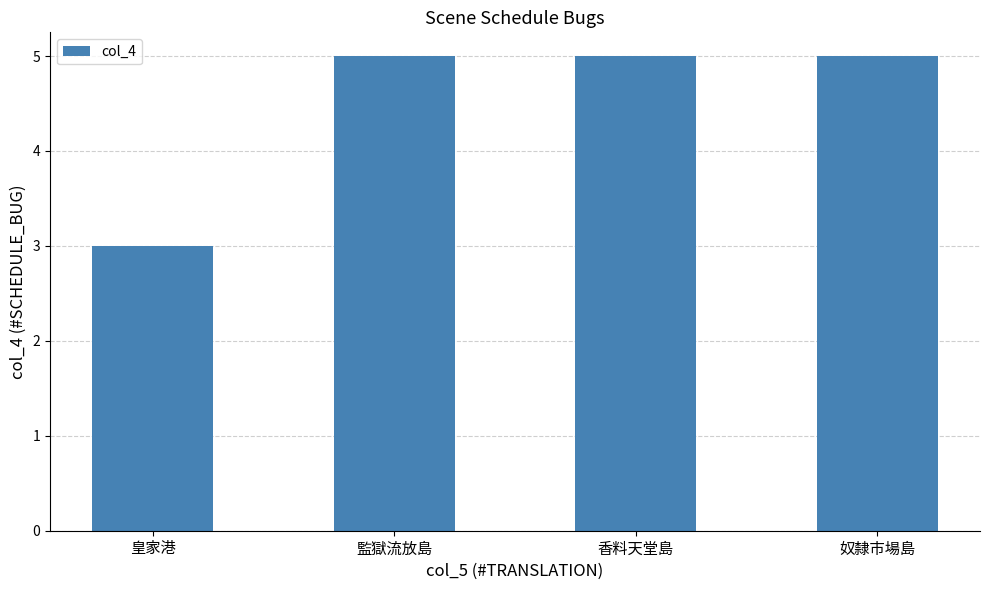

What is the sum of the values at 監獄流放島 and 皇家港?

8